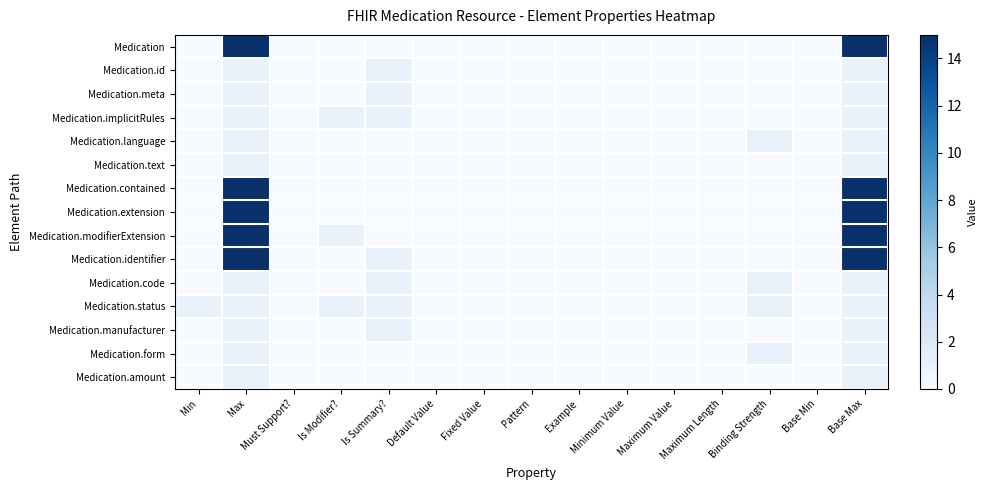

Reading left to right, transcribe all the data shown in this chart.

Medication: Min=0	Max=15	Must Support?=0	Is Modifier?=0	Is Summary?=0	Default Value=0	Fixed Value=0	Pattern=0	Example=0	Minimum Value=0	Maximum Value=0	Maximum Length=0	Binding Strength=0	Base Min=0	Base Max=15
Medication.id: Min=0	Max=1	Must Support?=0	Is Modifier?=0	Is Summary?=1	Default Value=0	Fixed Value=0	Pattern=0	Example=0	Minimum Value=0	Maximum Value=0	Maximum Length=0	Binding Strength=0	Base Min=0	Base Max=1
Medication.meta: Min=0	Max=1	Must Support?=0	Is Modifier?=0	Is Summary?=1	Default Value=0	Fixed Value=0	Pattern=0	Example=0	Minimum Value=0	Maximum Value=0	Maximum Length=0	Binding Strength=0	Base Min=0	Base Max=1
Medication.implicitRules: Min=0	Max=1	Must Support?=0	Is Modifier?=1	Is Summary?=1	Default Value=0	Fixed Value=0	Pattern=0	Example=0	Minimum Value=0	Maximum Value=0	Maximum Length=0	Binding Strength=0	Base Min=0	Base Max=1
Medication.language: Min=0	Max=1	Must Support?=0	Is Modifier?=0	Is Summary?=0	Default Value=0	Fixed Value=0	Pattern=0	Example=0	Minimum Value=0	Maximum Value=0	Maximum Length=0	Binding Strength=1	Base Min=0	Base Max=1
Medication.text: Min=0	Max=1	Must Support?=0	Is Modifier?=0	Is Summary?=0	Default Value=0	Fixed Value=0	Pattern=0	Example=0	Minimum Value=0	Maximum Value=0	Maximum Length=0	Binding Strength=0	Base Min=0	Base Max=1
Medication.contained: Min=0	Max=15	Must Support?=0	Is Modifier?=0	Is Summary?=0	Default Value=0	Fixed Value=0	Pattern=0	Example=0	Minimum Value=0	Maximum Value=0	Maximum Length=0	Binding Strength=0	Base Min=0	Base Max=15
Medication.extension: Min=0	Max=15	Must Support?=0	Is Modifier?=0	Is Summary?=0	Default Value=0	Fixed Value=0	Pattern=0	Example=0	Minimum Value=0	Maximum Value=0	Maximum Length=0	Binding Strength=0	Base Min=0	Base Max=15
Medication.modifierExtension: Min=0	Max=15	Must Support?=0	Is Modifier?=1	Is Summary?=0	Default Value=0	Fixed Value=0	Pattern=0	Example=0	Minimum Value=0	Maximum Value=0	Maximum Length=0	Binding Strength=0	Base Min=0	Base Max=15
Medication.identifier: Min=0	Max=15	Must Support?=0	Is Modifier?=0	Is Summary?=1	Default Value=0	Fixed Value=0	Pattern=0	Example=0	Minimum Value=0	Maximum Value=0	Maximum Length=0	Binding Strength=0	Base Min=0	Base Max=15
Medication.code: Min=0	Max=1	Must Support?=0	Is Modifier?=0	Is Summary?=1	Default Value=0	Fixed Value=0	Pattern=0	Example=0	Minimum Value=0	Maximum Value=0	Maximum Length=0	Binding Strength=1	Base Min=0	Base Max=1
Medication.status: Min=1	Max=1	Must Support?=0	Is Modifier?=1	Is Summary?=1	Default Value=0	Fixed Value=0	Pattern=0	Example=0	Minimum Value=0	Maximum Value=0	Maximum Length=0	Binding Strength=1	Base Min=0	Base Max=1
Medication.manufacturer: Min=0	Max=1	Must Support?=0	Is Modifier?=0	Is Summary?=1	Default Value=0	Fixed Value=0	Pattern=0	Example=0	Minimum Value=0	Maximum Value=0	Maximum Length=0	Binding Strength=0	Base Min=0	Base Max=1
Medication.form: Min=0	Max=1	Must Support?=0	Is Modifier?=0	Is Summary?=0	Default Value=0	Fixed Value=0	Pattern=0	Example=0	Minimum Value=0	Maximum Value=0	Maximum Length=0	Binding Strength=1	Base Min=0	Base Max=1
Medication.amount: Min=0	Max=1	Must Support?=0	Is Modifier?=0	Is Summary?=0	Default Value=0	Fixed Value=0	Pattern=0	Example=0	Minimum Value=0	Maximum Value=0	Maximum Length=0	Binding Strength=0	Base Min=0	Base Max=1